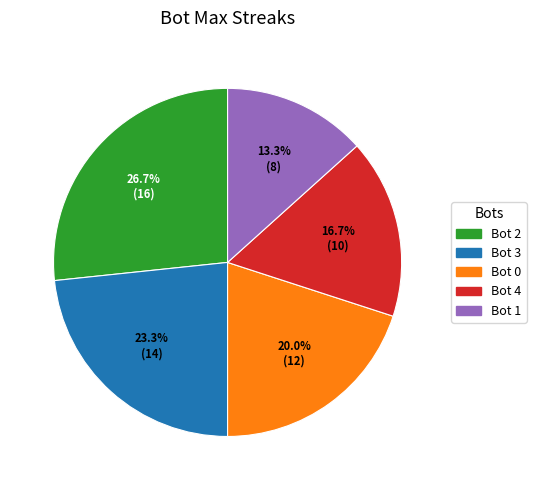

Combined, do Bot 1 and Bot 0 account for over 50%?

No